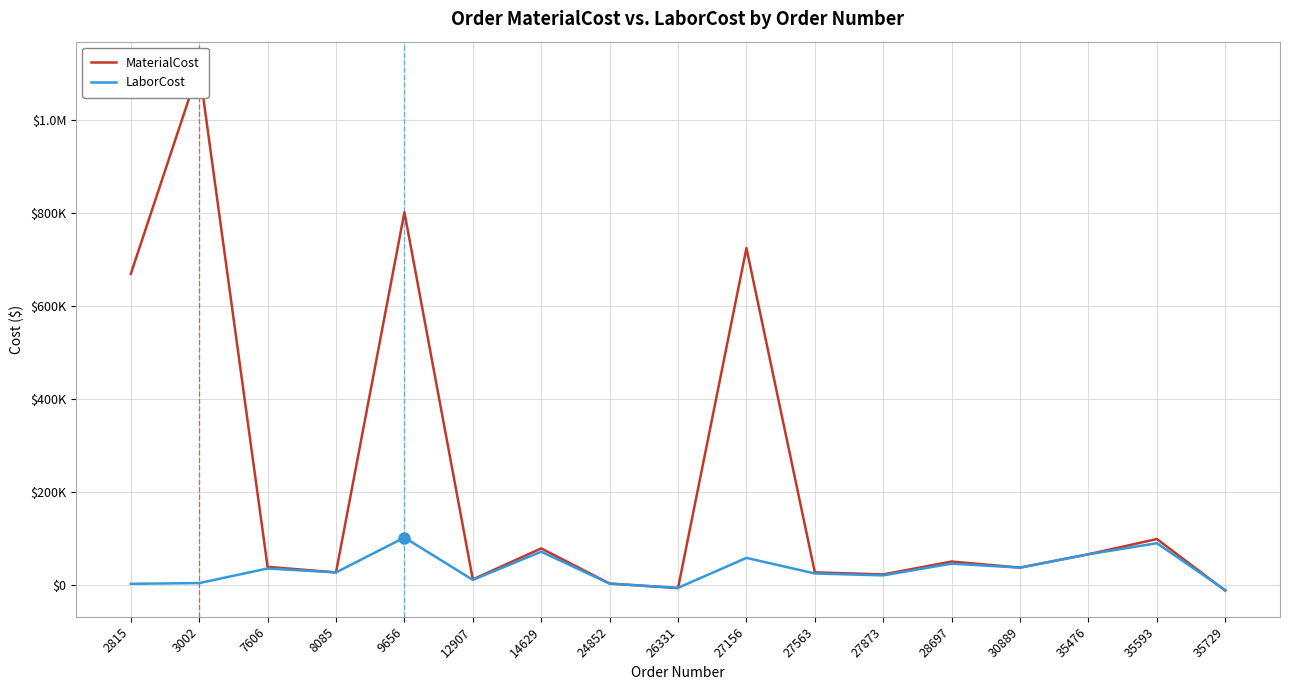

Does the chart have visible grid lines?

Yes